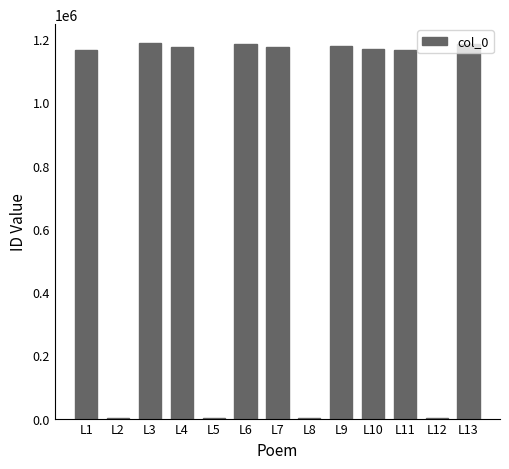

Is it true that the value at L2 is 1027?

True